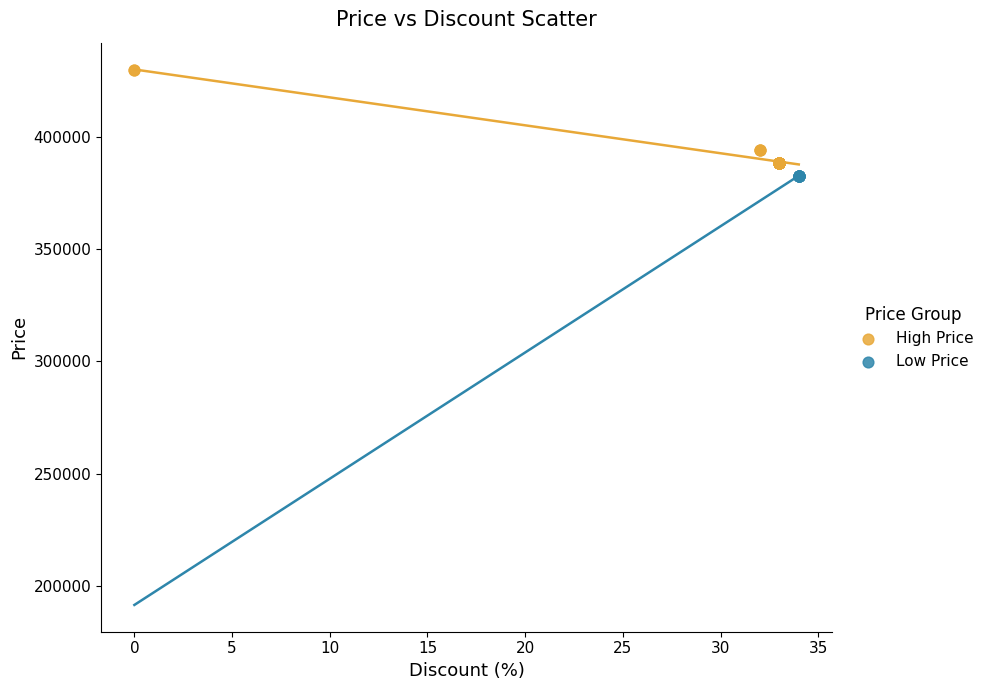

Which series reaches the minimum Y coordinate?

Low Price